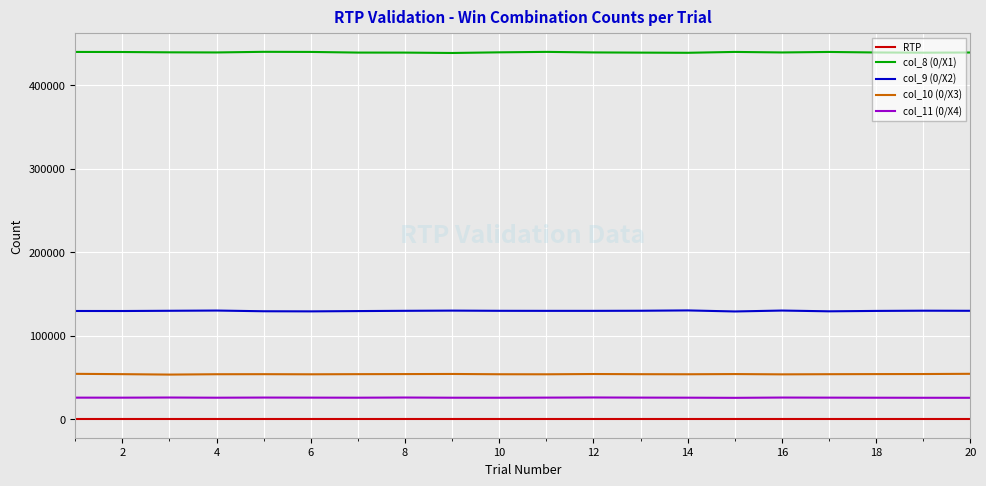

True or false: col_11 (0/X4) and RTP intersect in this chart.

False